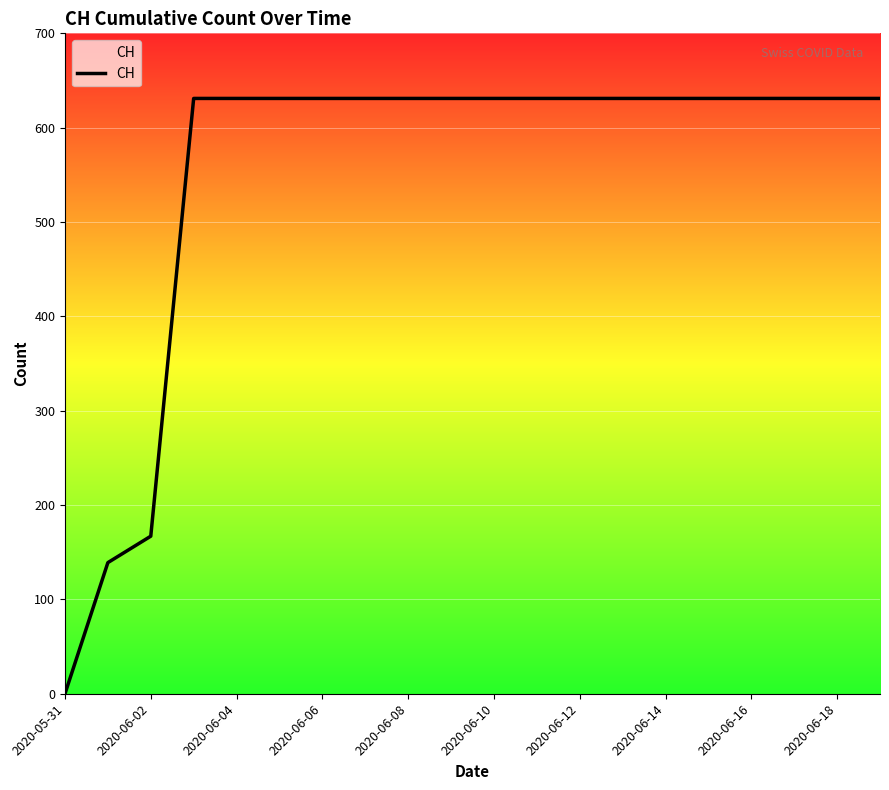

What is the difference between the maximum and minimum values?

631